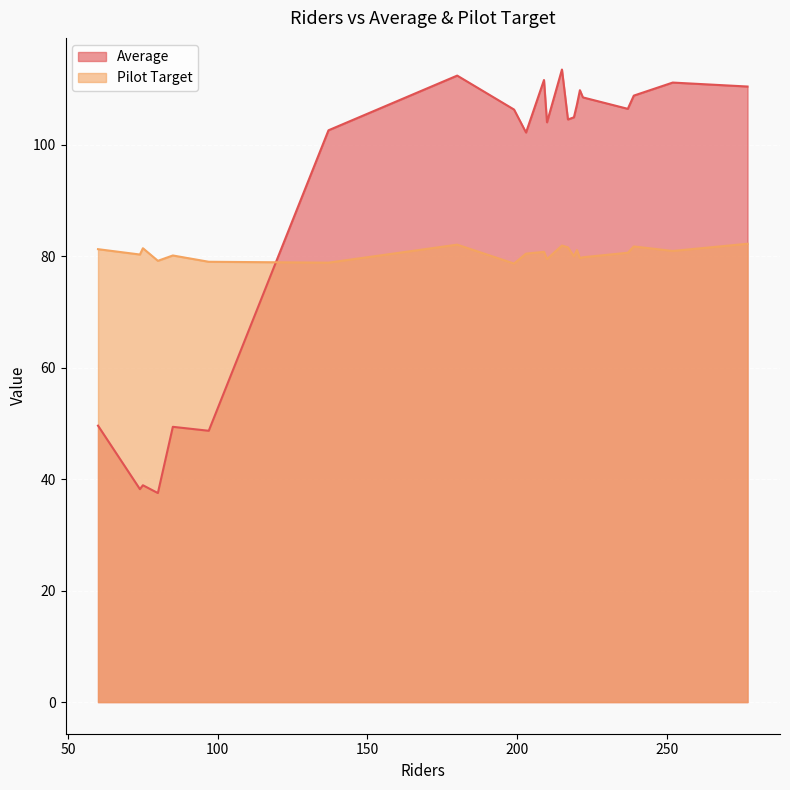

How many lines are shown in the chart?

2